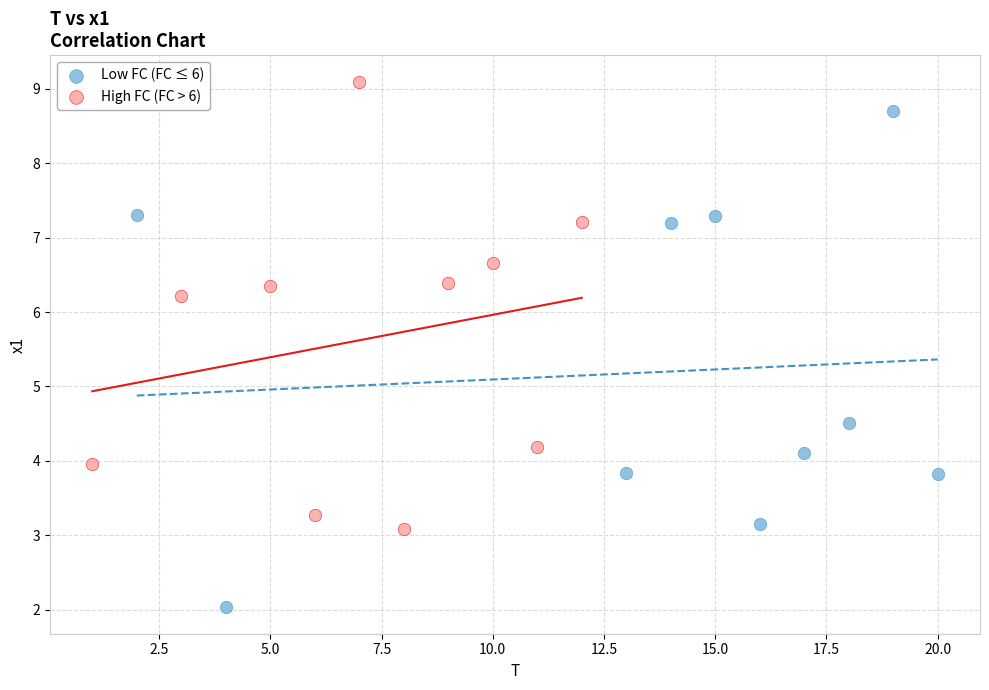

Which series reaches the minimum Y coordinate?

Low FC (FC ≤ 6)